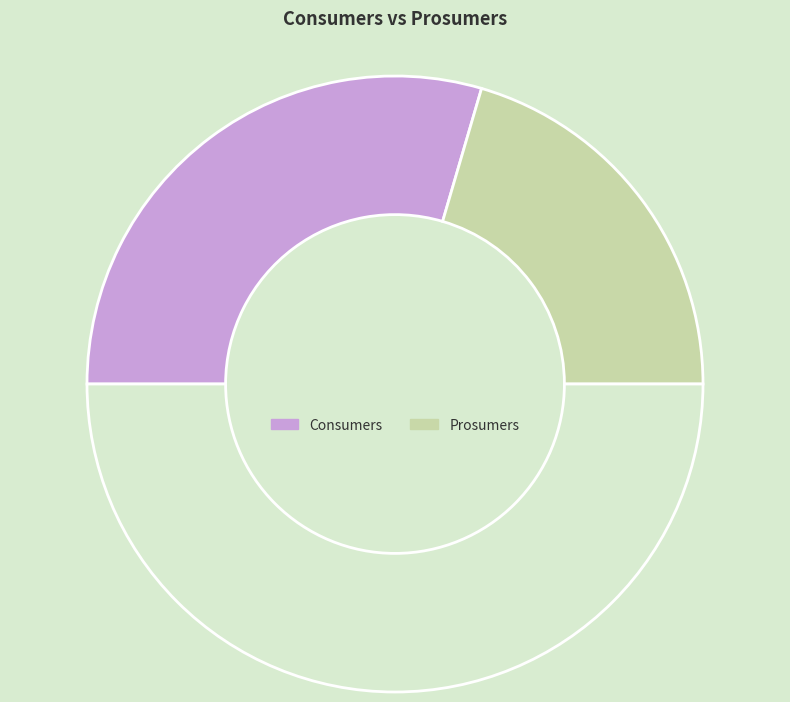

To the nearest percent, what is the average slice percentage?

50%